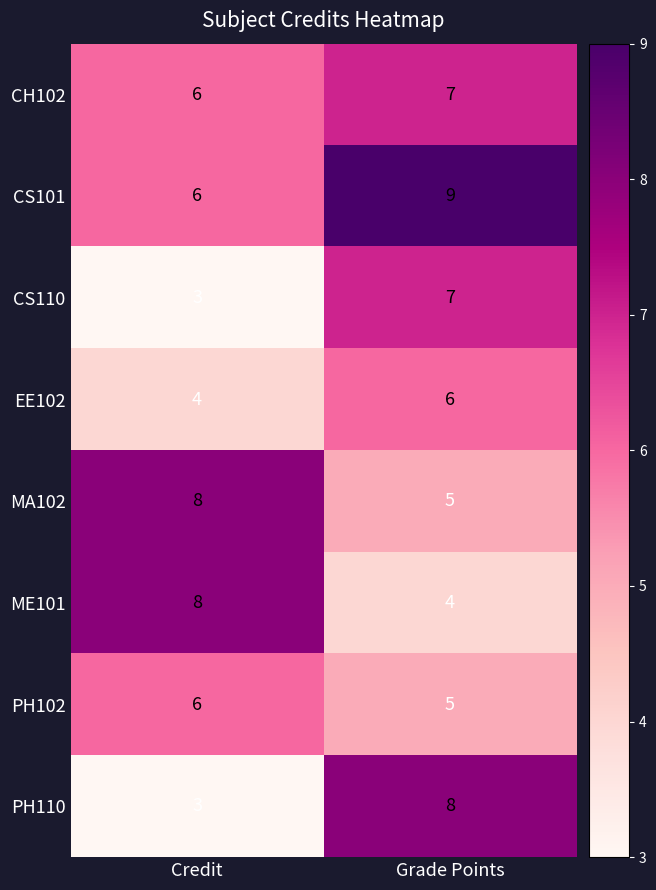

What is the maximum value for CS101?

9